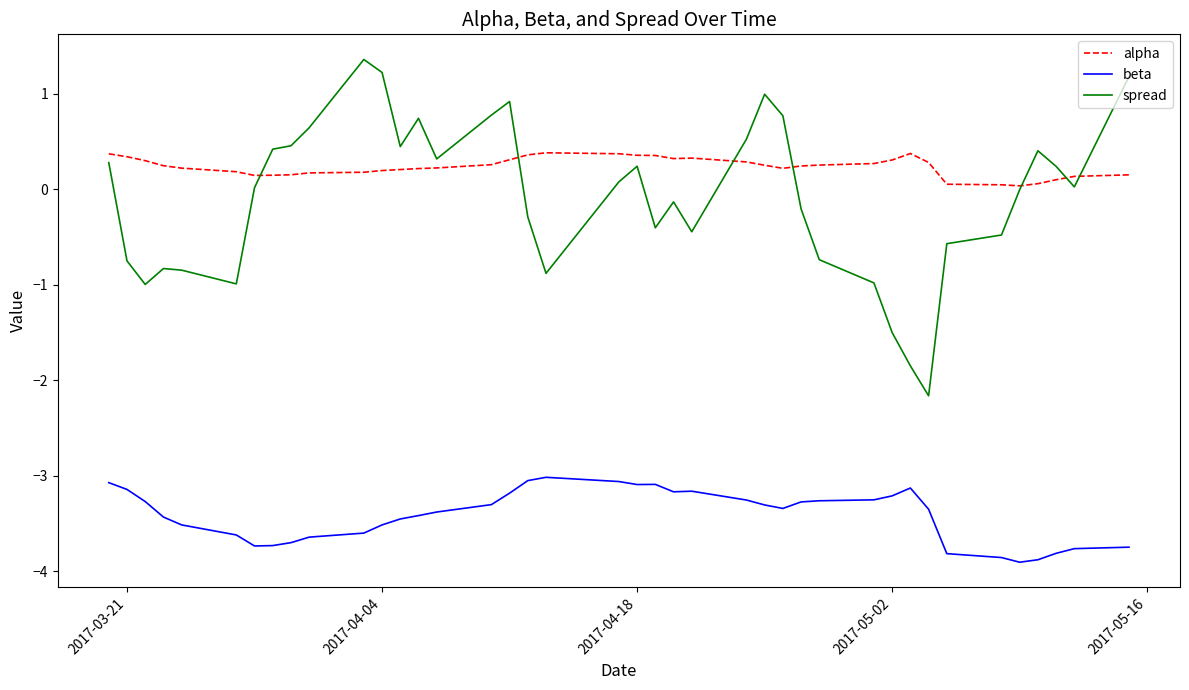

Which series has the largest range (max minus min)?

spread